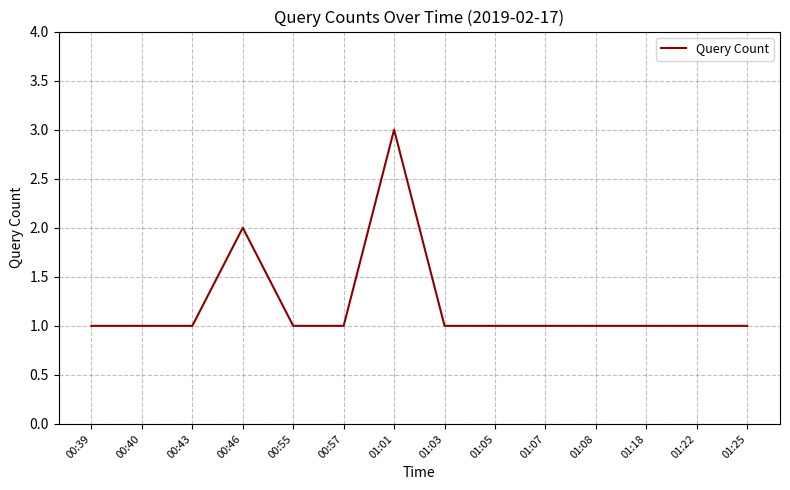

Reading left to right, transcribe all the data shown in this chart.

1	1	1	2	1	1	3	1	1	1	1	1	1	1